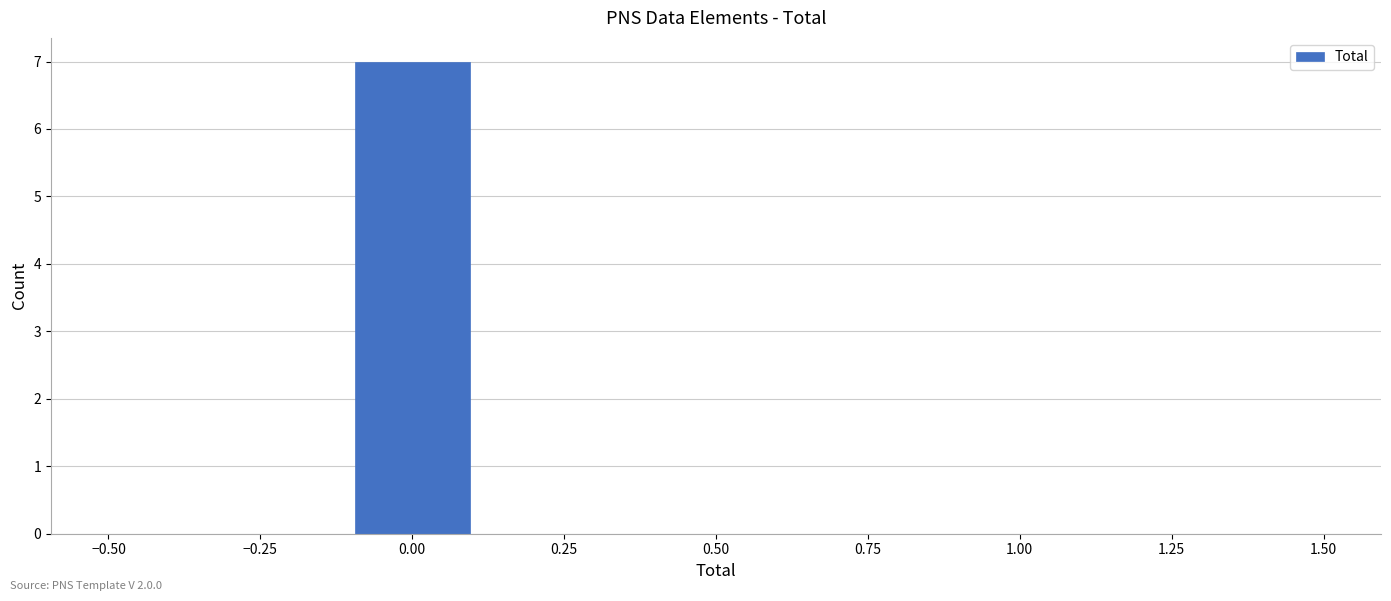

Which range on the x-axis has the tallest bar?

-0.1 to 0.1